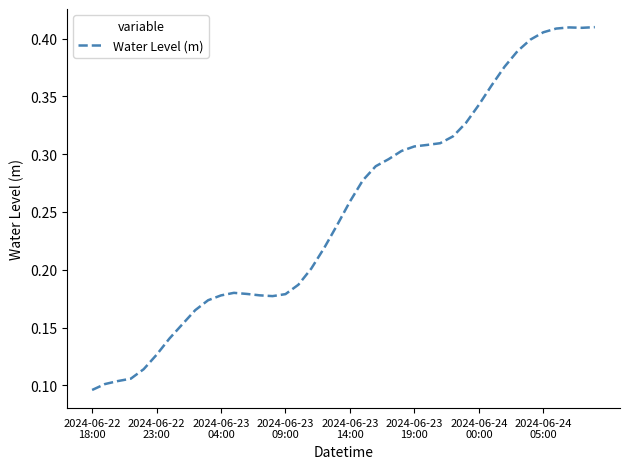

Does the chart display data point markers on the line(s)?

No